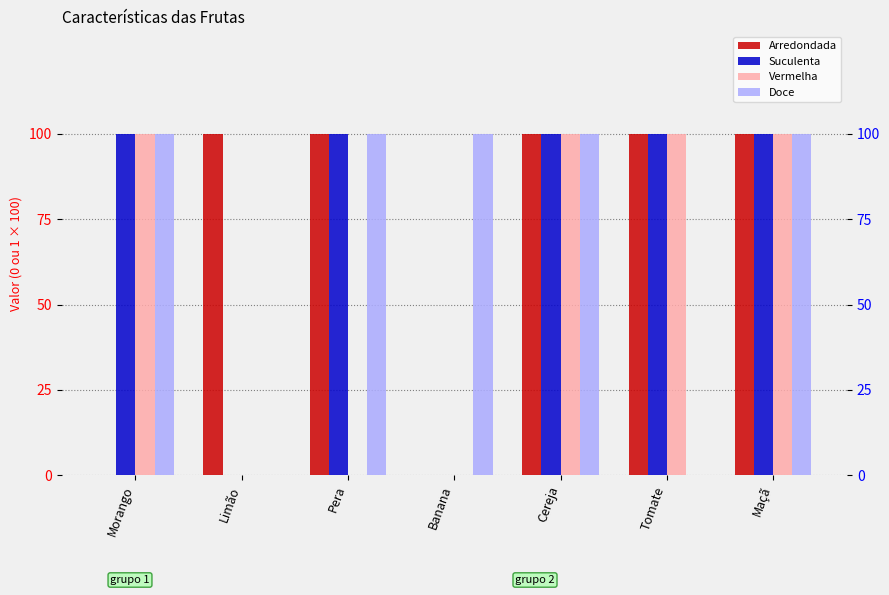

What position from the right is Pera?

5